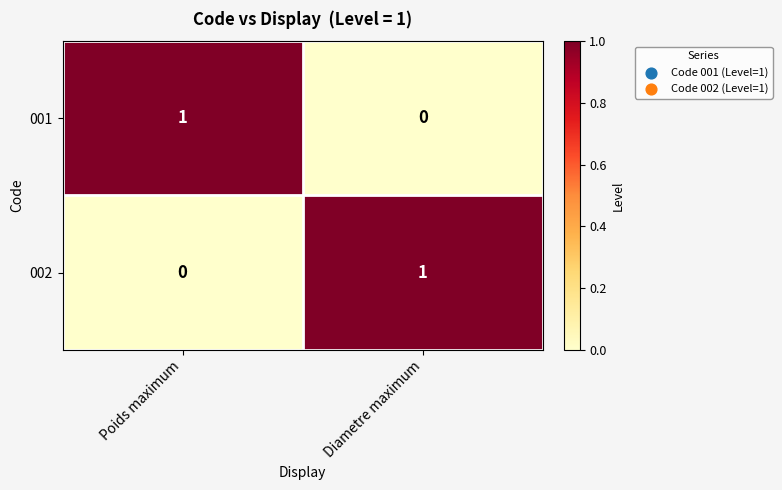

Where is 002 nearest to the value 0?

Poids maximum